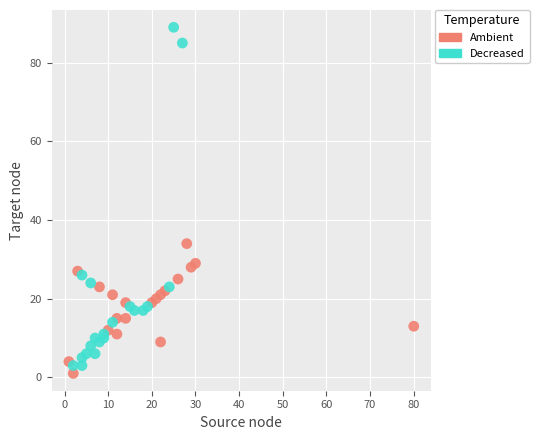

Which series contains the lowest Y value?

Ambient